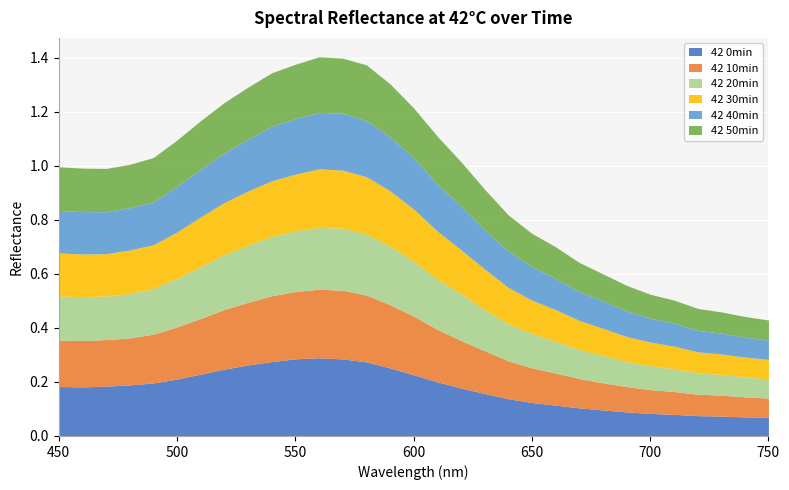

What is the total value across all series at 630?

0.9